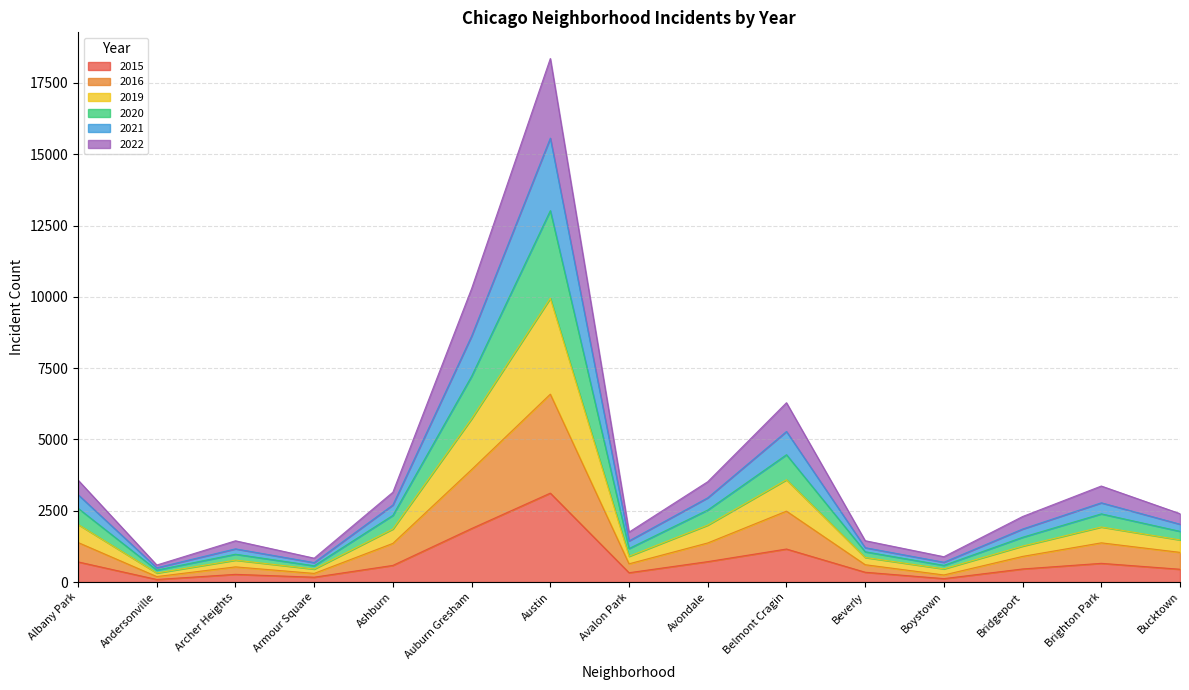

How many data points does each series have?

15